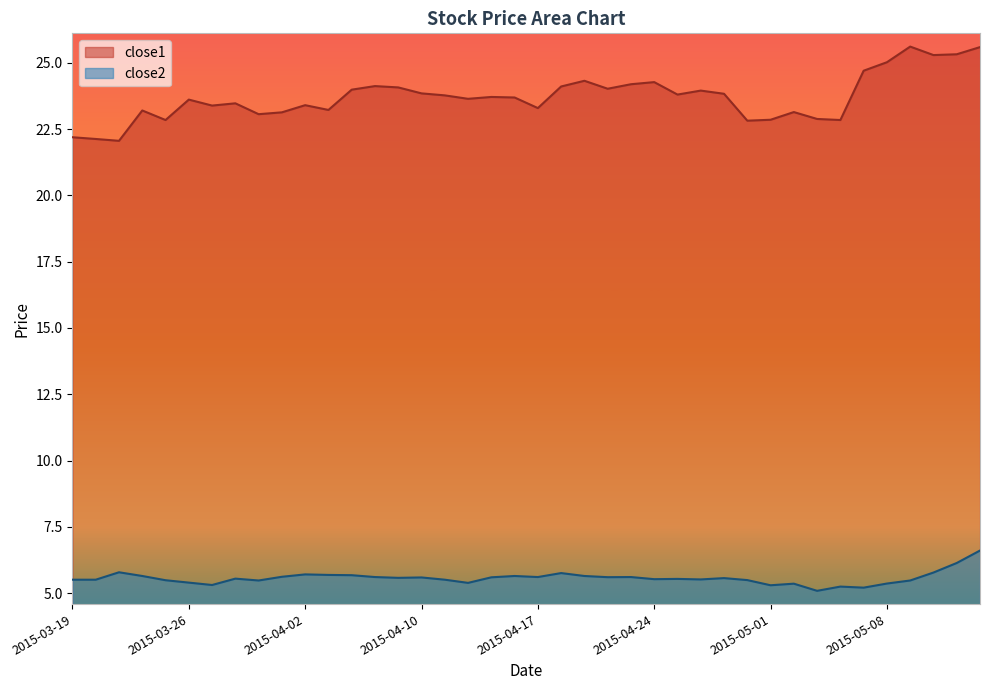

At 2015-05-13, list the series in order from largest to smallest.

close1, close2